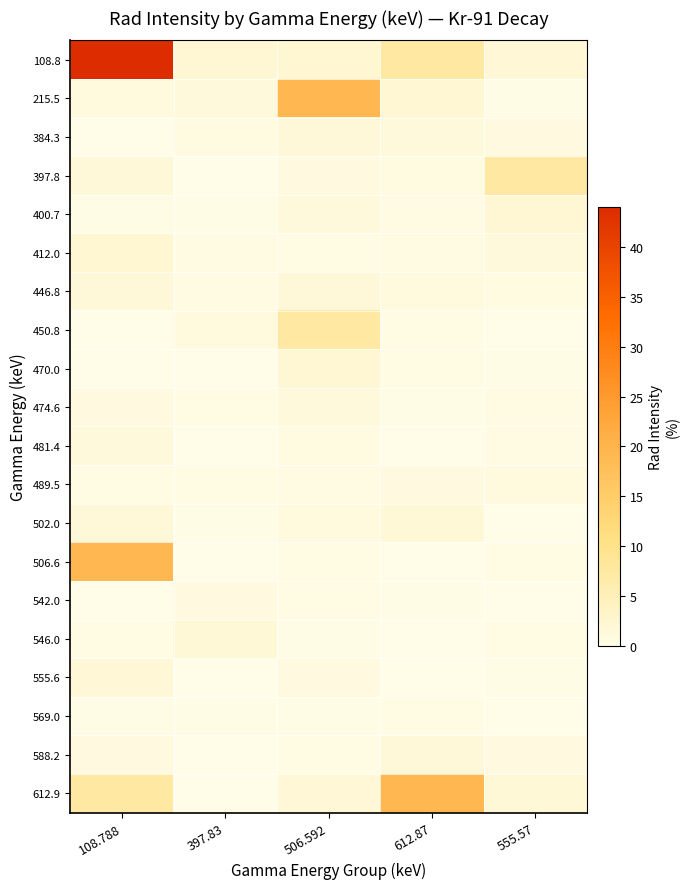

Reading right to left, what are all the values shown in this chart?

108.8: 555.57=1.9	612.87=7.7	506.592=2.4	397.83=2.2	108.788=44.0
215.5: 555.57=0.2	612.87=2.2	506.592=19.1	397.83=1.3	108.788=1.1
384.3: 555.57=0.9	612.87=1.3	506.592=1.6	397.83=0.7	108.788=0.1
397.8: 555.57=7.7	612.87=0.7	506.592=0.9	397.83=0.1	108.788=1.6
400.7: 555.57=2.2	612.87=0.7	506.592=1.2	397.83=0.2	108.788=0.2
412.0: 555.57=1.3	612.87=0.6	506.592=0.4	397.83=0.7	108.788=2.4
446.8: 555.57=0.7	612.87=1.0	506.592=1.6	397.83=0.6	108.788=1.6
450.8: 555.57=0.1	612.87=0.3	506.592=7.7	397.83=1.0	108.788=0.1
470.0: 555.57=0.2	612.87=0.5	506.592=2.2	397.83=0.1	108.788=0.1
474.6: 555.57=0.7	612.87=0.2	506.592=1.3	397.83=0.3	108.788=0.9
481.4: 555.57=0.6	612.87=0.1	506.592=0.7	397.83=0.1	108.788=1.2
489.5: 555.57=1.0	612.87=0.9	506.592=0.6	397.83=0.5	108.788=0.4
502.0: 555.57=0.1	612.87=1.8	506.592=1.0	397.83=0.2	108.788=1.6
506.6: 555.57=0.3	612.87=0.1	506.592=0.3	397.83=0.1	108.788=19.1
542.0: 555.57=0.1	612.87=0.3	506.592=0.5	397.83=0.9	108.788=0.1
546.0: 555.57=0.5	612.87=0.0	506.592=0.2	397.83=1.8	108.788=0.4
555.6: 555.57=0.2	612.87=0.1	506.592=0.9	397.83=0.1	108.788=1.9
569.0: 555.57=0.1	612.87=0.4	506.592=0.2	397.83=0.3	108.788=0.2
588.2: 555.57=0.9	612.87=1.6	506.592=0.4	397.83=0.0	108.788=0.9
612.9: 555.57=1.8	612.87=19.1	506.592=1.9	397.83=0.1	108.788=7.7